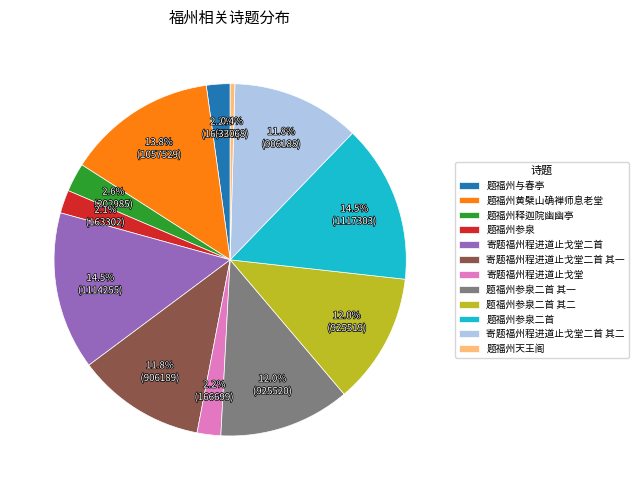

How many segments does this pie chart have?

12